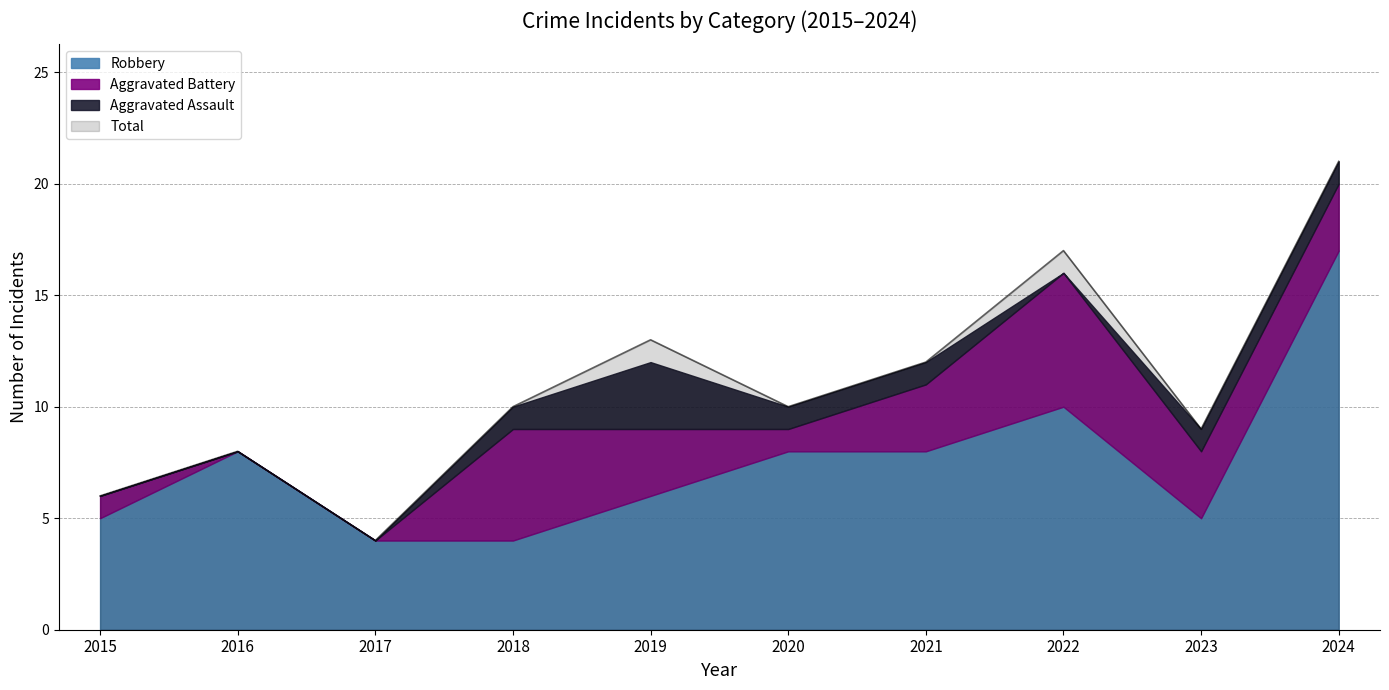

True or false: Robbery and Aggravated Assault intersect in this chart.

False